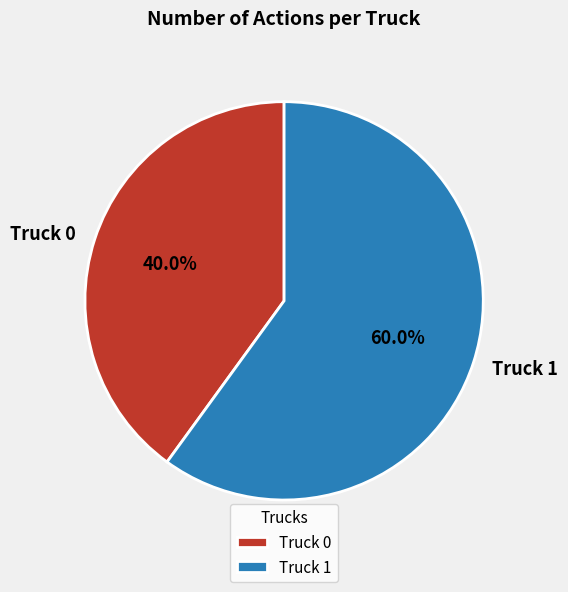

True or false: Truck 0 accounts for 40% of the total.

True